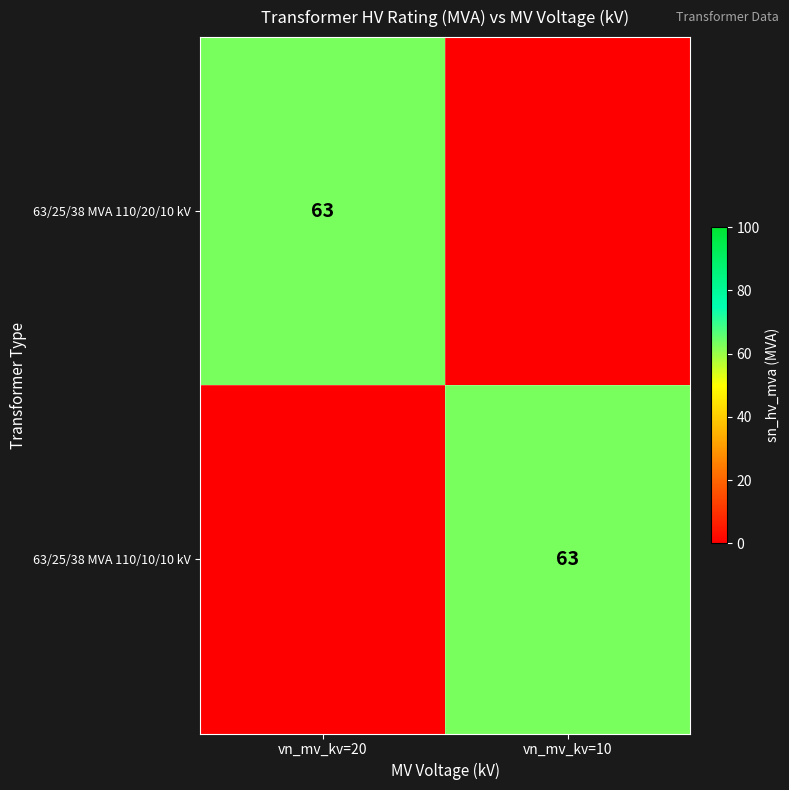

The 63/25/38 MVA 110/20/10 kV series shows 63 at vn_mv_kv=20. True or false?

True